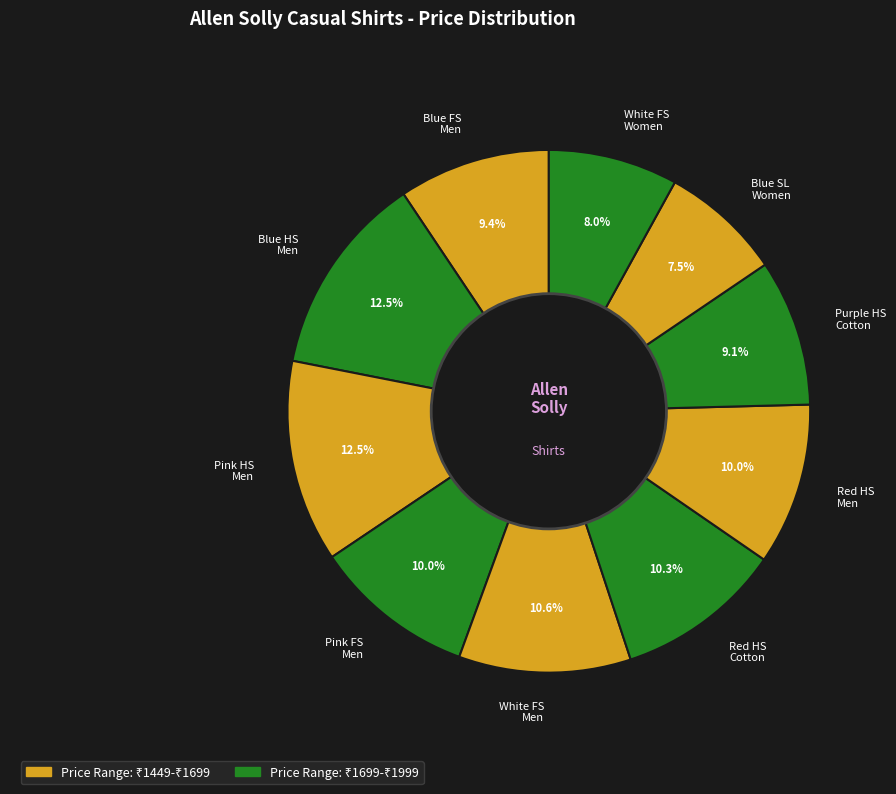

Is Blue SL Women the majority of the pie?

No